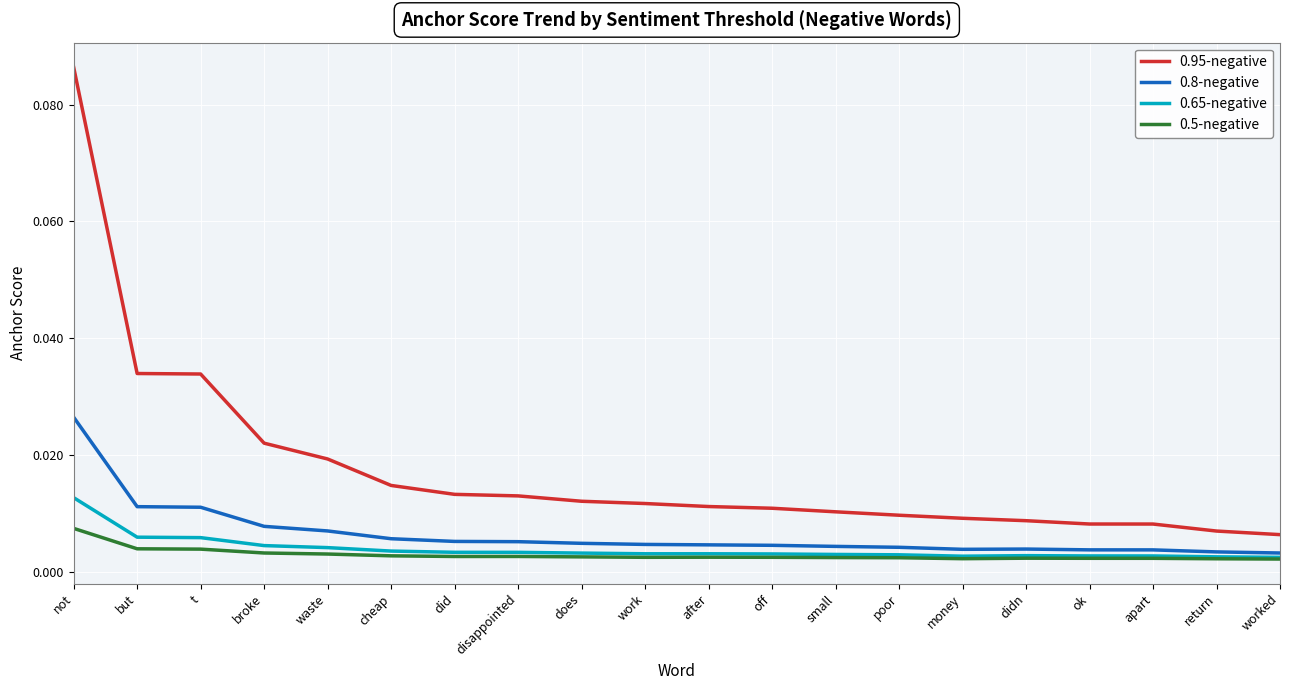

What position from the left is waste?

5